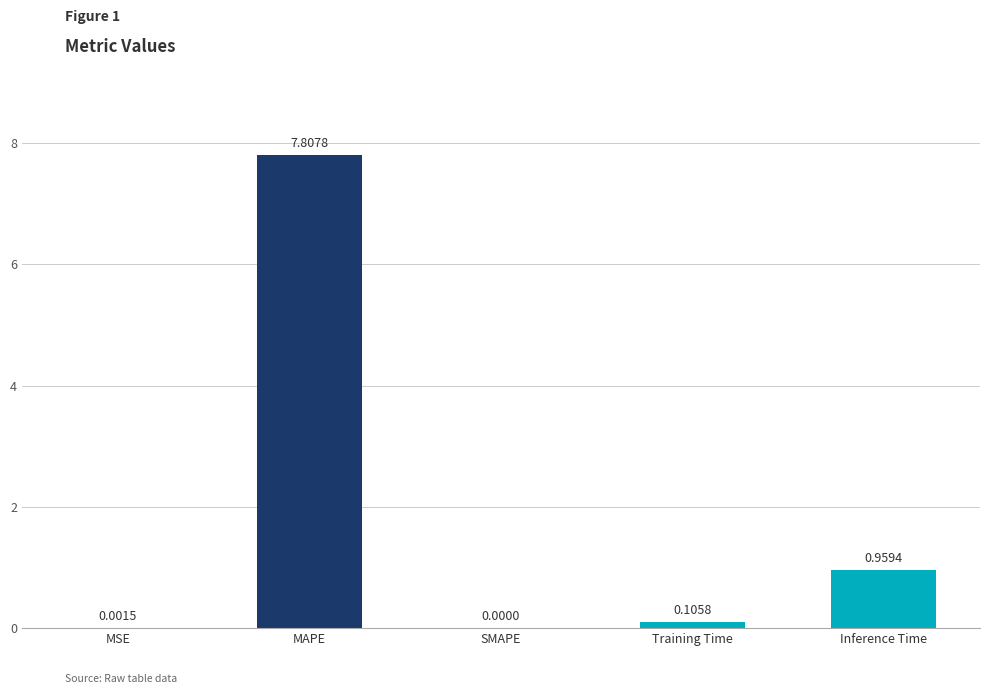

What is the sum of all values?

8.9